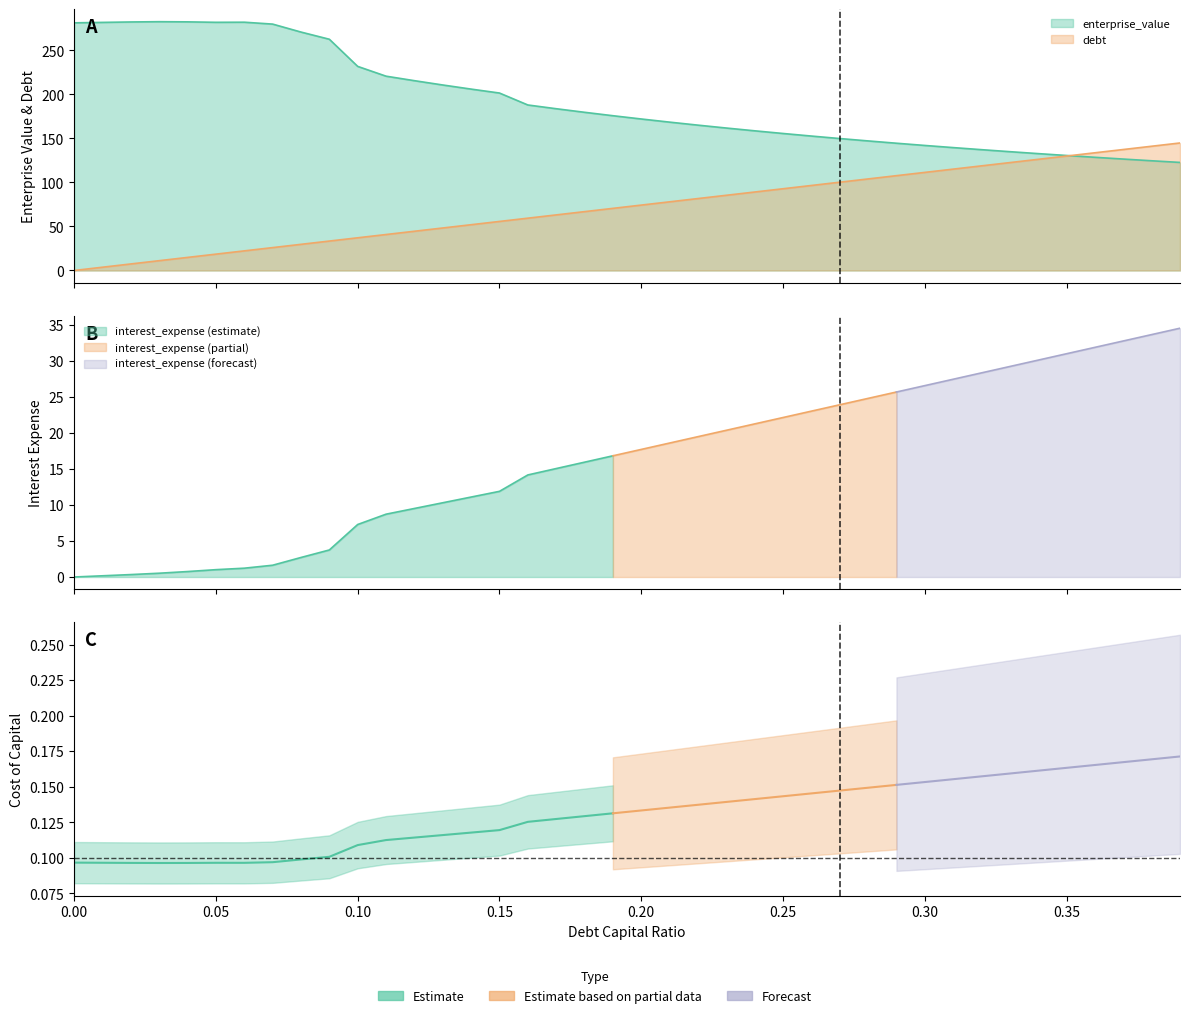

Reading left to right, what are all the values shown in this chart?

debt_capital: 0.0	0.0	0.0	0.0	0.0	0.1	0.1	0.1	0.1	0.1	0.1	0.1	0.1	0.1	0.1	0.1	0.2	0.2	0.2	0.2	0.2	0.2	0.2	0.2	0.2	0.2	0.3	0.3	0.3	0.3	0.3	0.3	0.3	0.3	0.3	0.3	0.4	0.4	0.4	0.4
cost_capital: 0.1	0.1	0.1	0.1	0.1	0.1	0.1	0.1	0.1	0.1	0.1	0.1	0.1	0.1	0.1	0.1	0.1	0.1	0.1	0.1	0.1	0.1	0.1	0.1	0.1	0.1	0.1	0.1	0.1	0.2	0.2	0.2	0.2	0.2	0.2	0.2	0.2	0.2	0.2	0.2
enterprise_value: 281.2	281.7	282.2	282.5	282.3	281.8	281.9	279.8	270.8	262.6	231.8	220.7	215.5	210.7	206.0	201.5	187.9	183.7	179.6	175.8	172.0	168.5	165.1	161.8	158.6	155.6	152.7	149.8	147.1	144.5	142.0	139.6	137.2	134.9	132.7	130.6	128.5	126.5	124.6	122.7
debt: 0.0	3.7	7.4	11.1	14.9	18.6	22.3	26.0	29.7	33.4	37.1	40.8	44.6	48.3	52.0	55.7	59.4	63.1	66.8	70.5	74.3	78.0	81.7	85.4	89.1	92.8	96.5	100.3	104.0	107.7	111.4	115.1	118.8	122.5	126.2	130.0	133.7	137.4	141.1	144.8
interest_expense: 0.0	0.2	0.3	0.5	0.8	1.0	1.2	1.6	2.7	3.8	7.3	8.7	9.5	10.3	11.1	11.9	14.2	15.1	16.0	16.8	17.7	18.6	19.5	20.4	21.3	22.2	23.1	23.9	24.8	25.7	26.6	27.5	28.4	29.3	30.1	31.0	31.9	32.8	33.7	34.6
debt_equity: 0.0	0.0	0.0	0.0	0.0	0.1	0.1	0.1	0.1	0.1	0.1	0.1	0.1	0.1	0.2	0.2	0.2	0.2	0.2	0.2	0.2	0.3	0.3	0.3	0.3	0.3	0.4	0.4	0.4	0.4	0.4	0.4	0.5	0.5	0.5	0.5	0.6	0.6	0.6	0.6